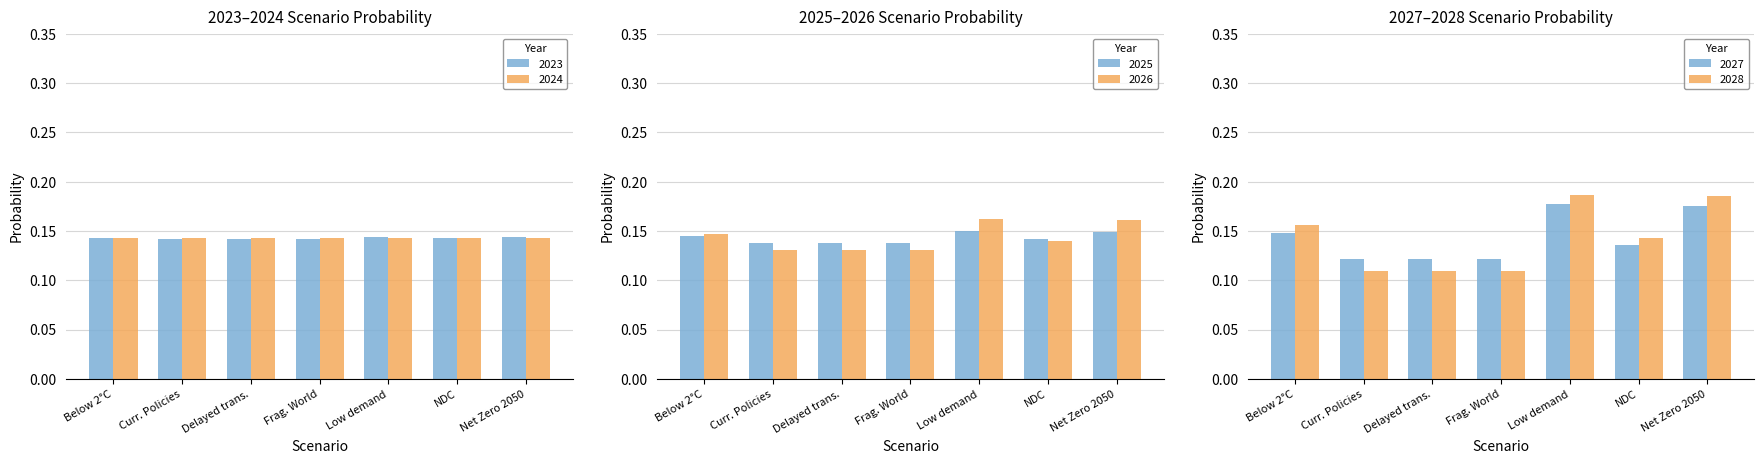

How many 2024 values are between 0 and 1?

7